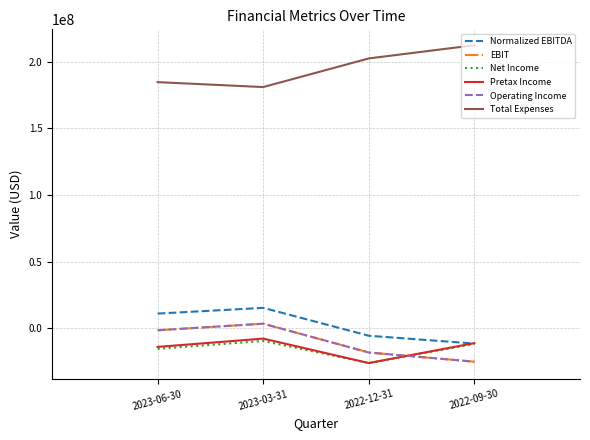

Does the chart have visible grid lines?

Yes